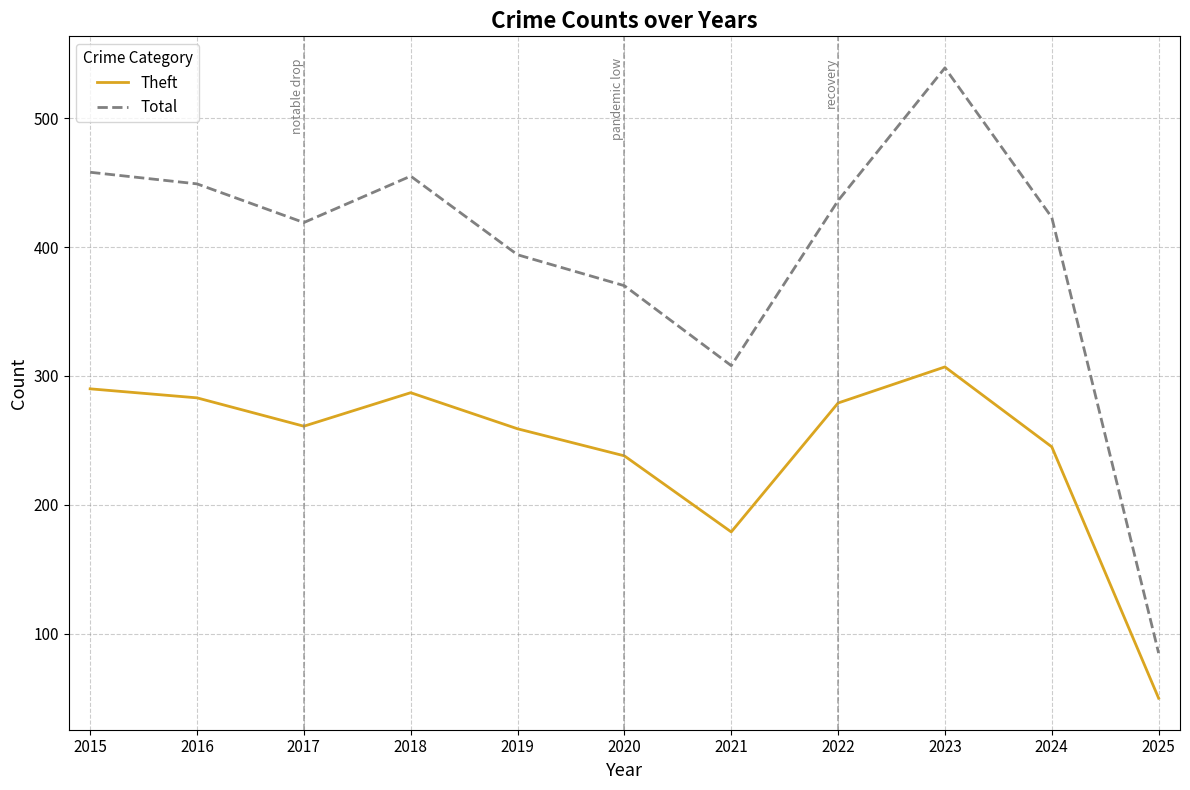

Which series has the widest spread of values?

Total